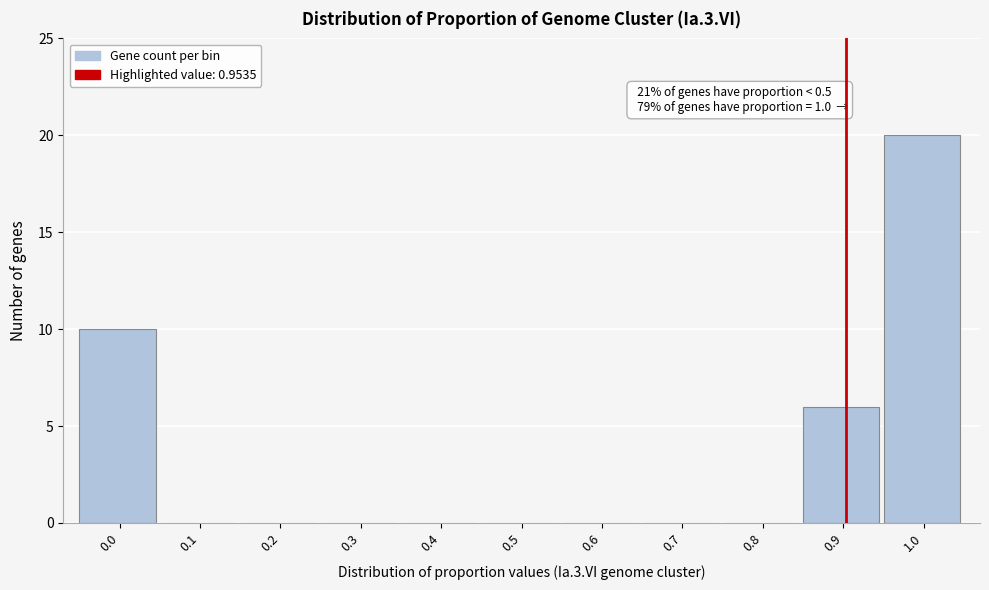

Reading left to right, what are all the values shown in this chart?

0.0=10	0.1=0	0.2=0	0.3=0	0.4=0	0.5=0	0.6=0	0.7=0	0.8=0	0.9=6	1.0=20